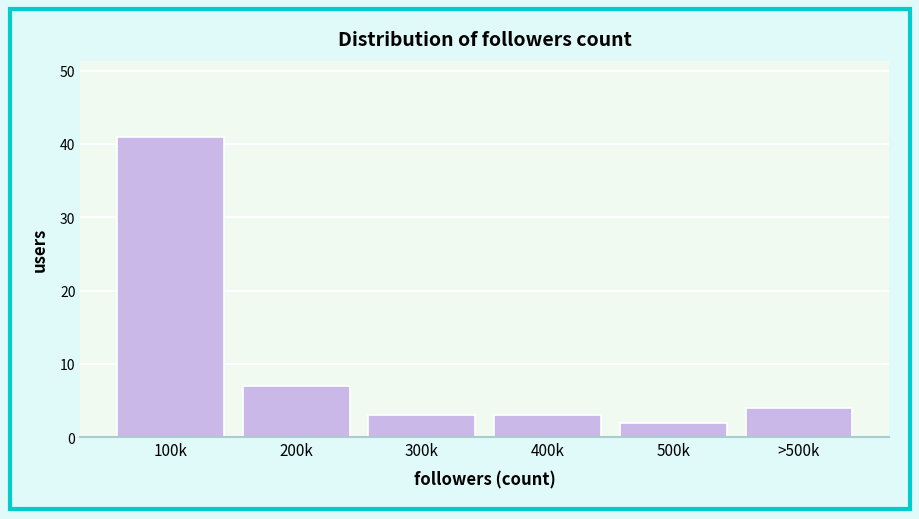

Reading left to right, extract all data points from this chart.

41	7	3	3	2	4